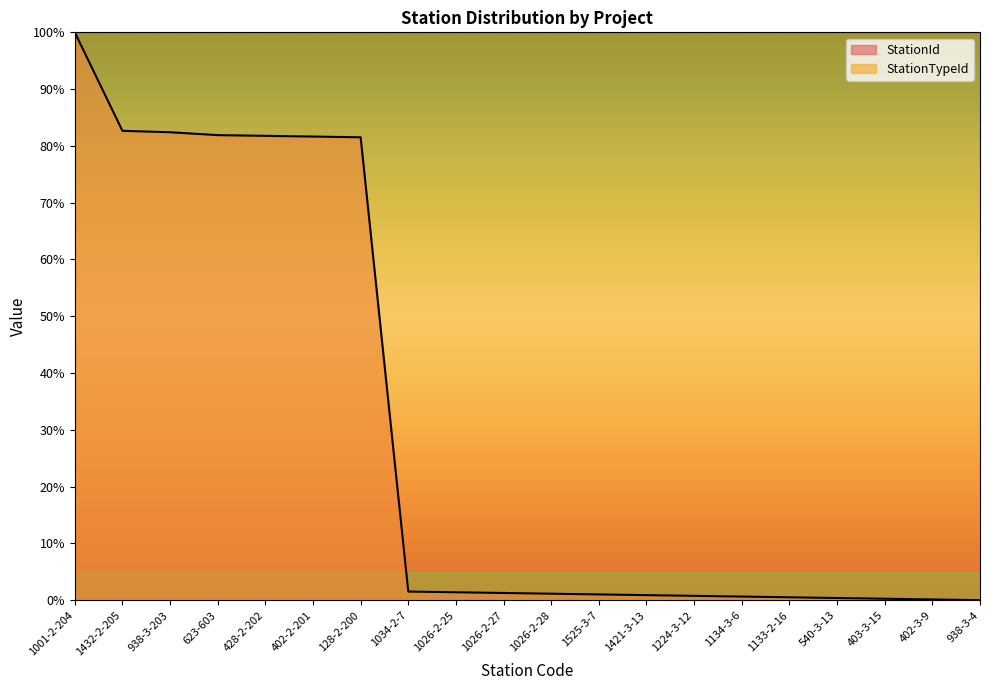

True or false: there are more than 0 points higher than both neighbors.

False